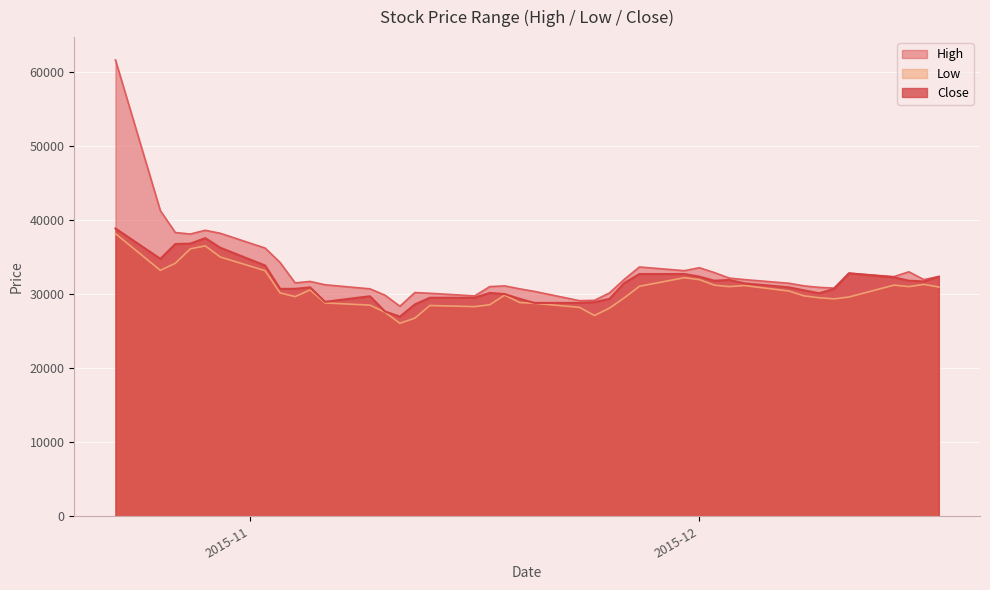

What is the spread (max minus min) of values at 2015-11-04?

1850